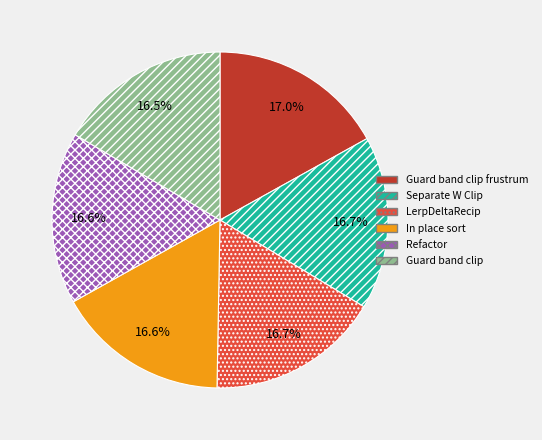

Is there any slice that represents more than half of the pie?

No